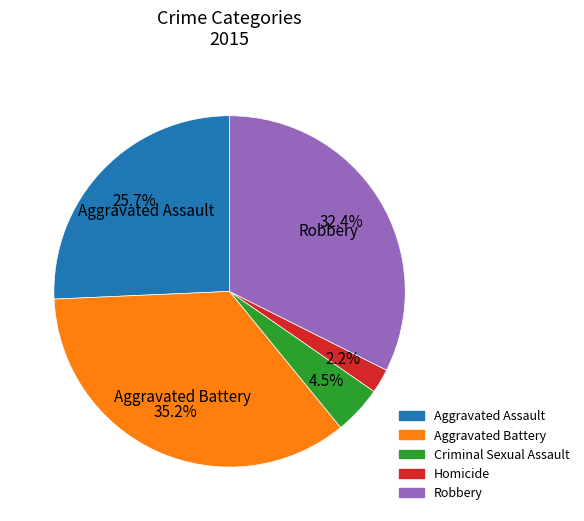

Combined, do Aggravated Assault and Aggravated Battery account for over 50%?

Yes